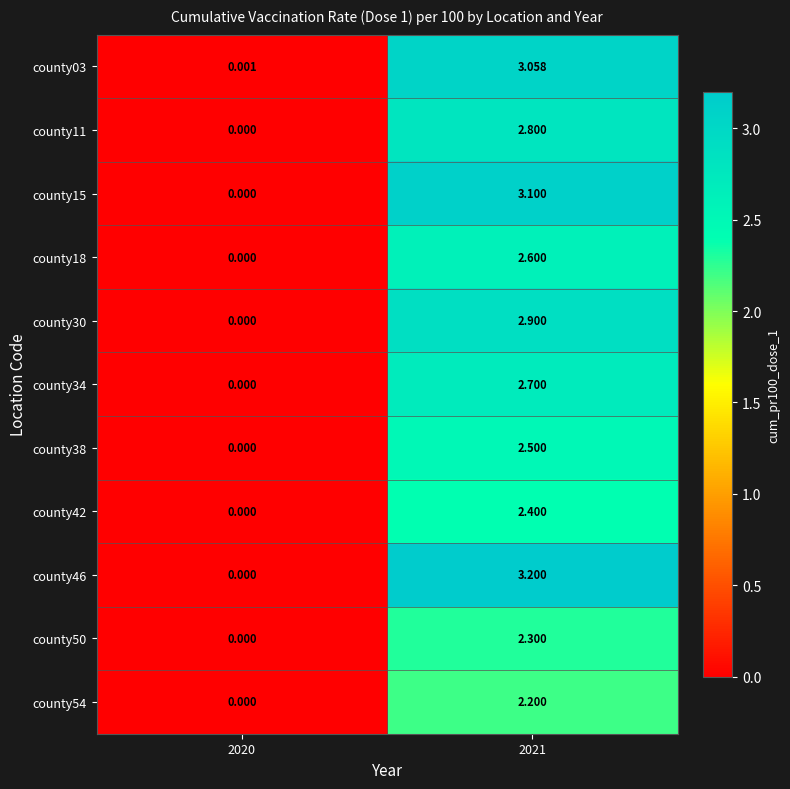

What is the spread (max minus min) of values at 2021?

1.0